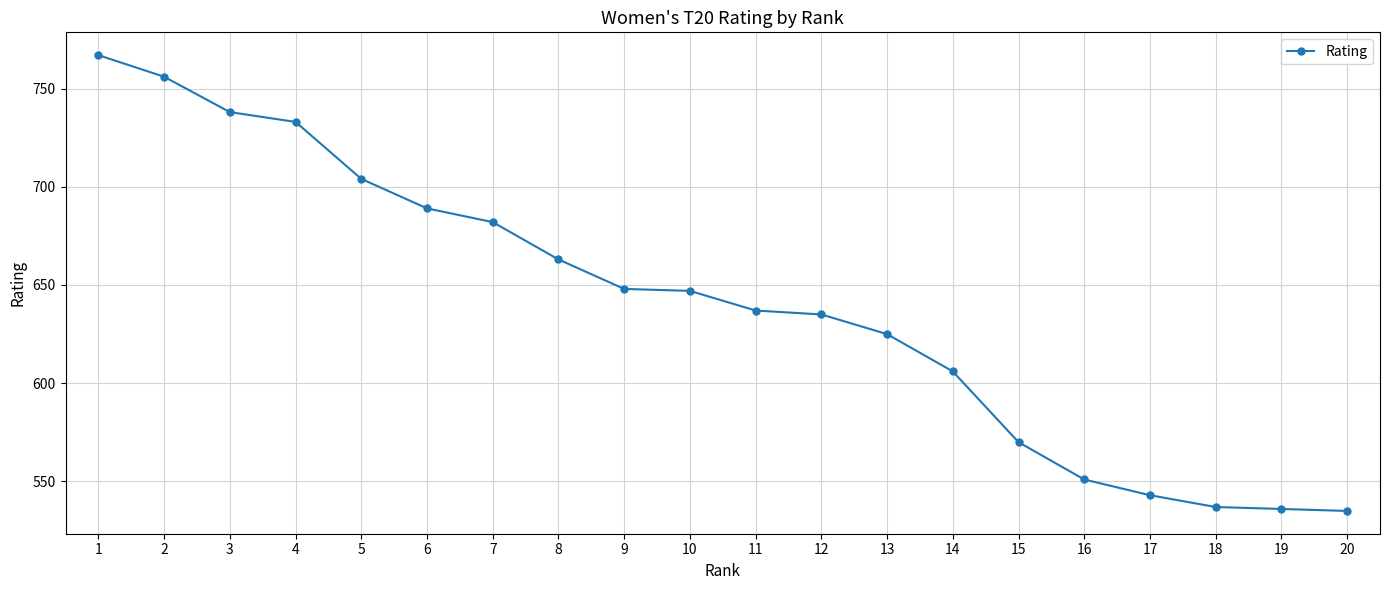

What is the difference between the maximum and minimum values?

232